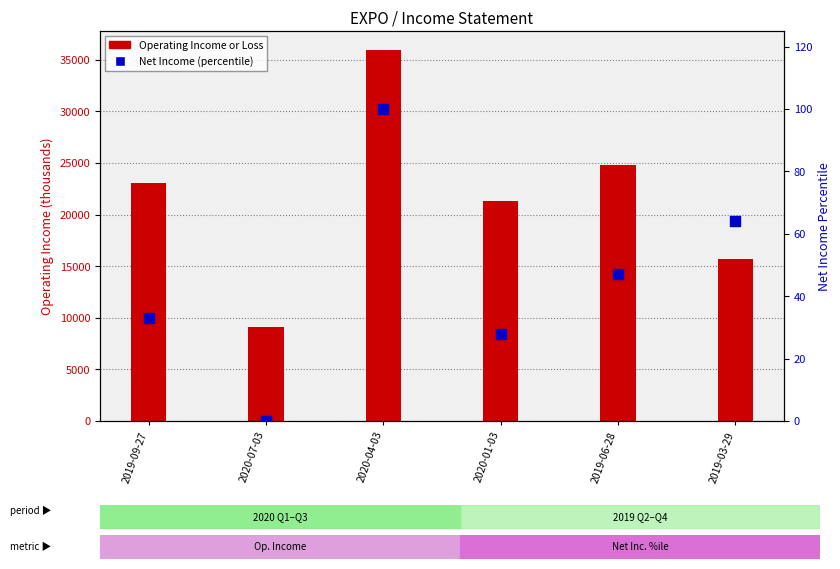

At how many categories does at least one series exceed 18464?

4